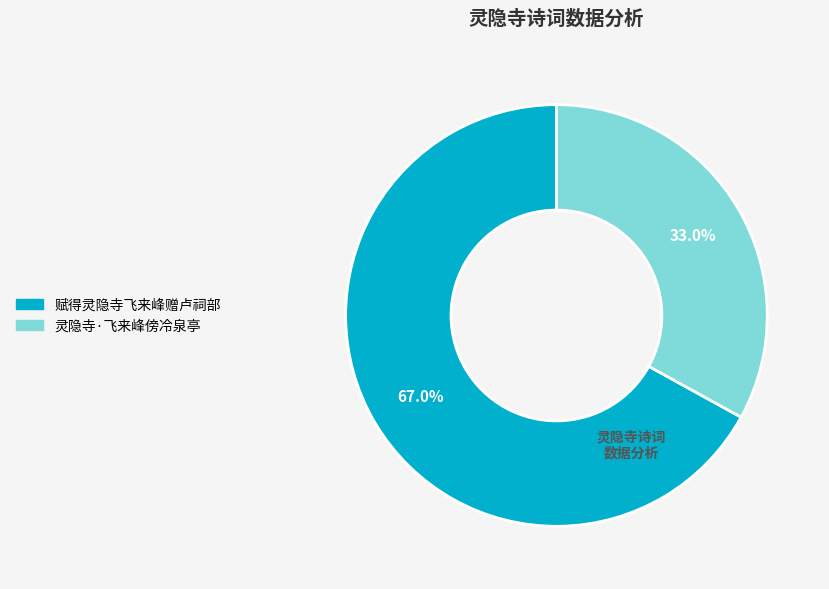

Is it true that 赋得灵隐寺飞来峰赠卢祠部 is 67% of the pie?

True